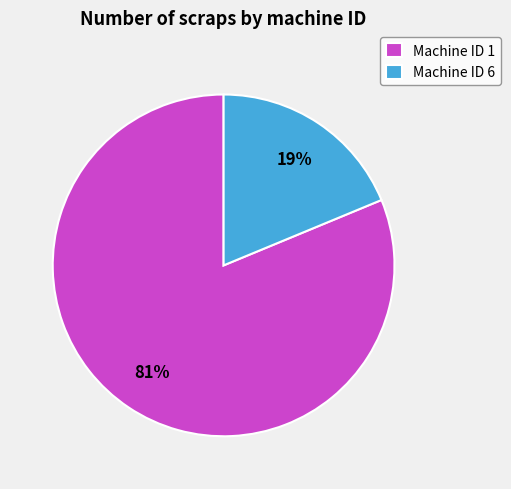

To the nearest percent, what is the difference between the largest and smallest slice percentages?

62%